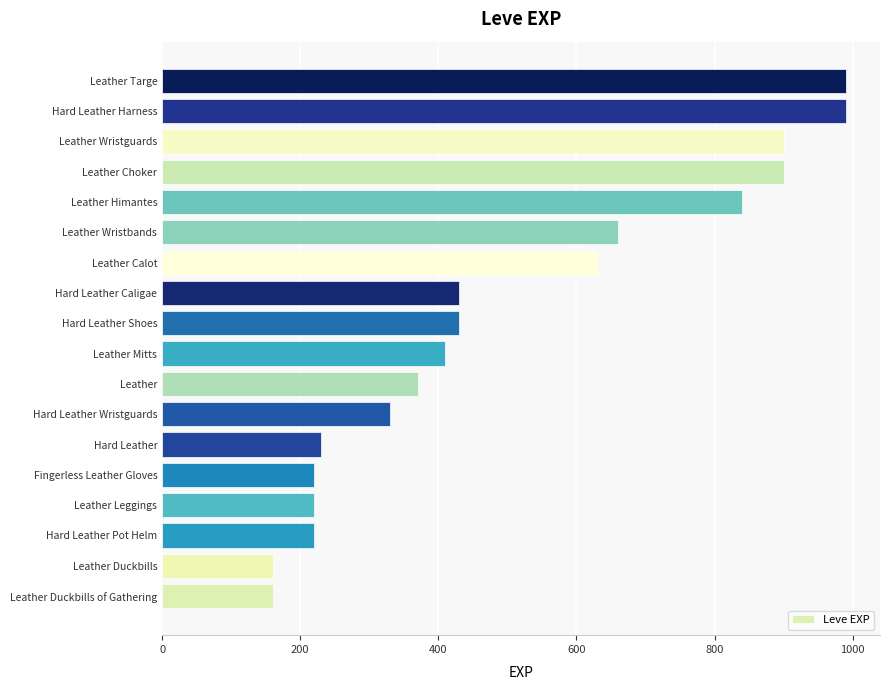

What is the ratio of the value at Leather Himantes to the value at Hard Leather Wristguards?

2.5